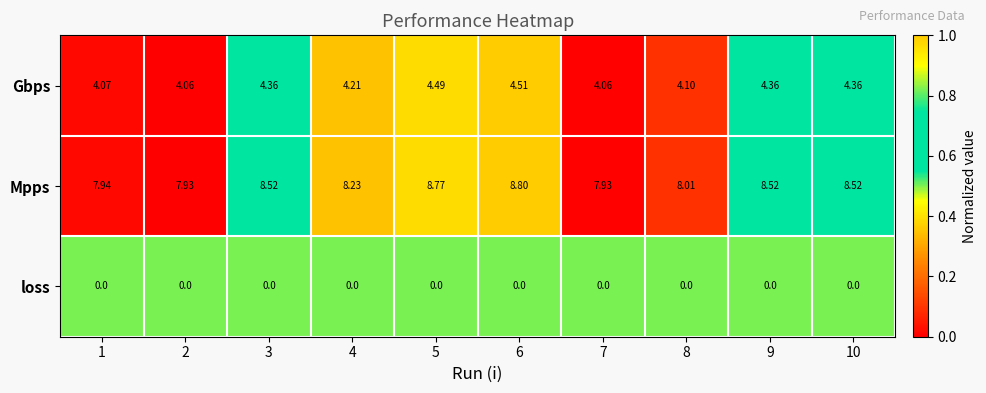

List the series in order of their peak value, lowest first.

loss, Gbps, Mpps